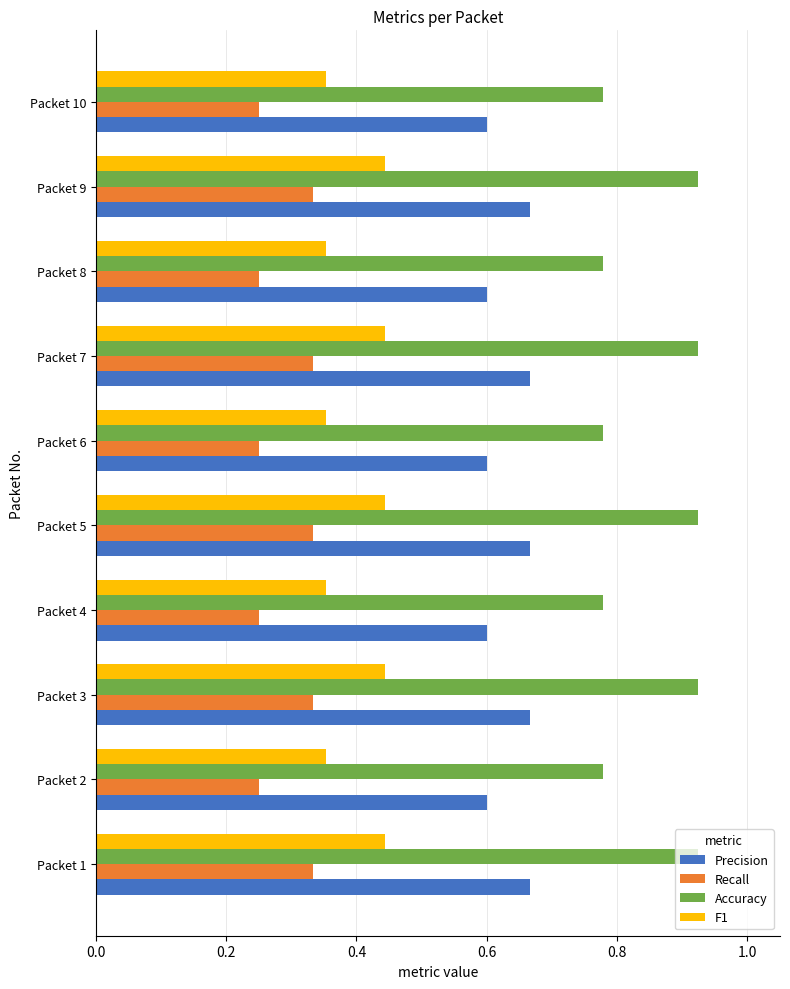

List the series in order of their peak value, highest first.

Accuracy, Precision, F1, Recall